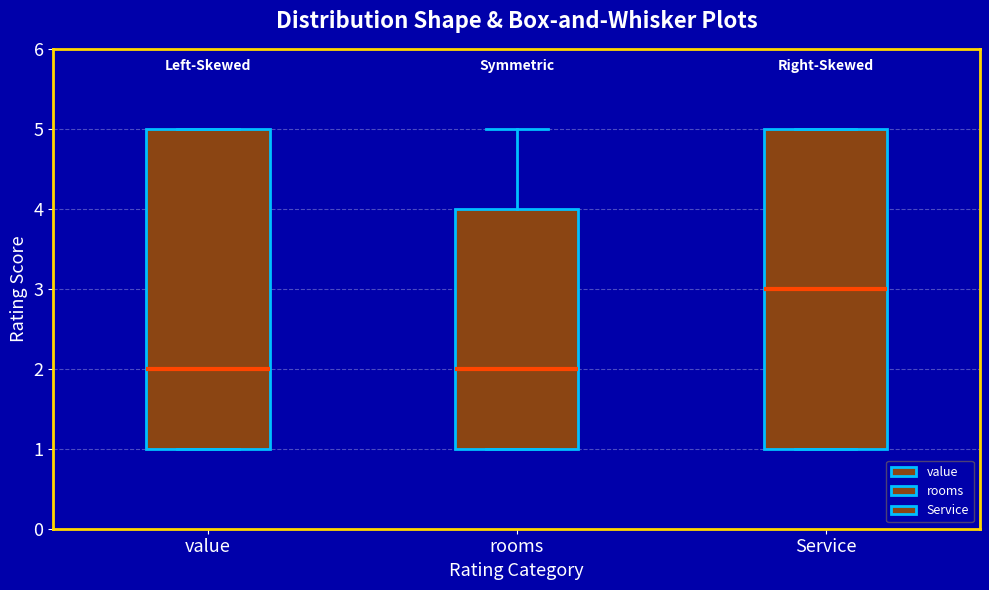

Which box has the highest median line?

Service